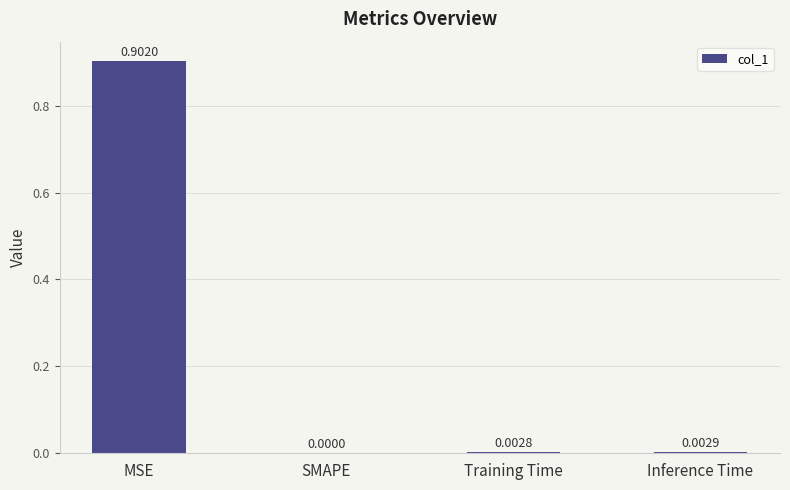

Which has a higher value, SMAPE or Training Time?

Training Time